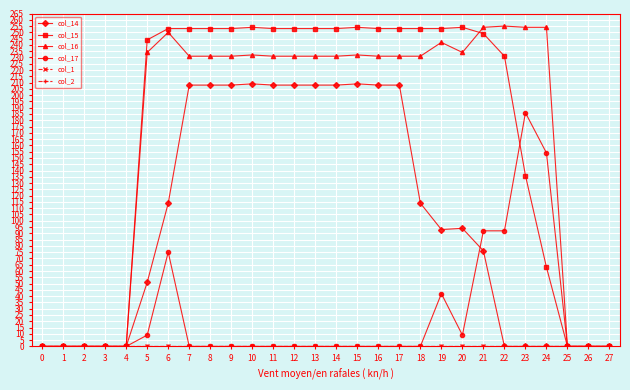

What is the maximum value for col_17?

186